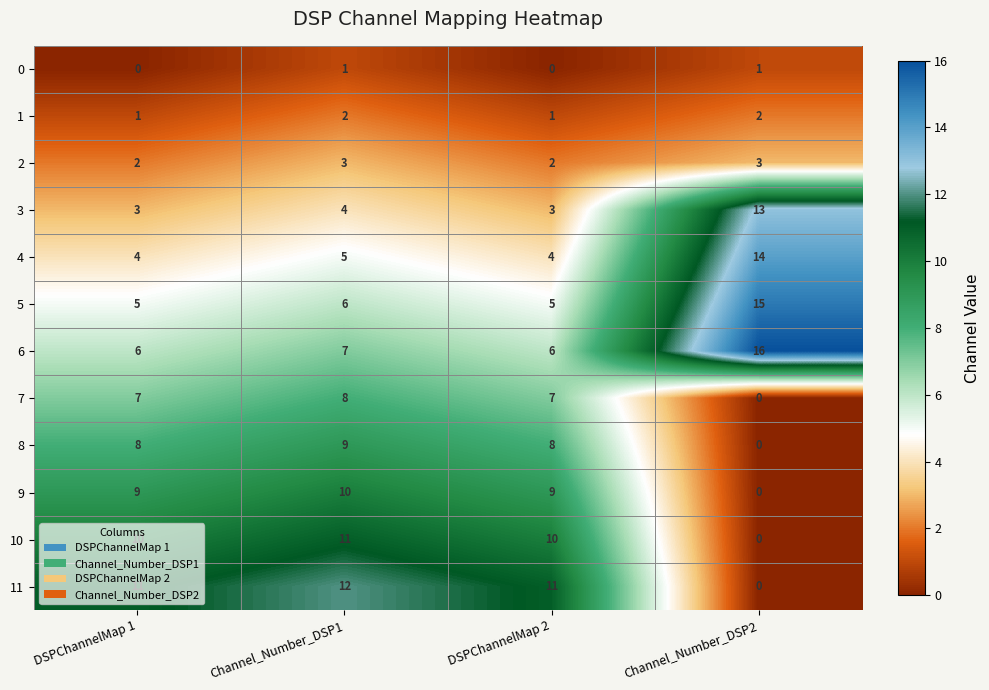

Is it true that 2 equals 1 at Channel_Number_DSP1?

False